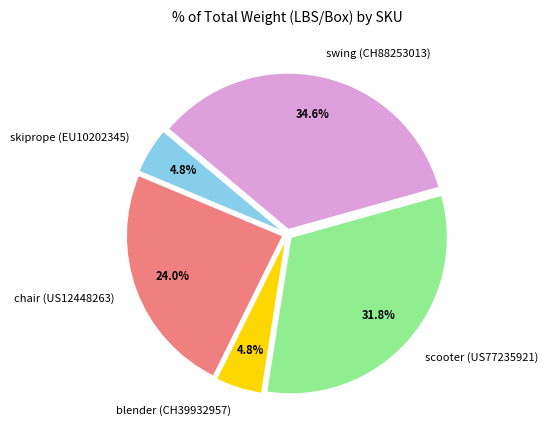

To the nearest percent, what is the combined percentage of chair (US12448263) and swing (CH88253013)?

59%